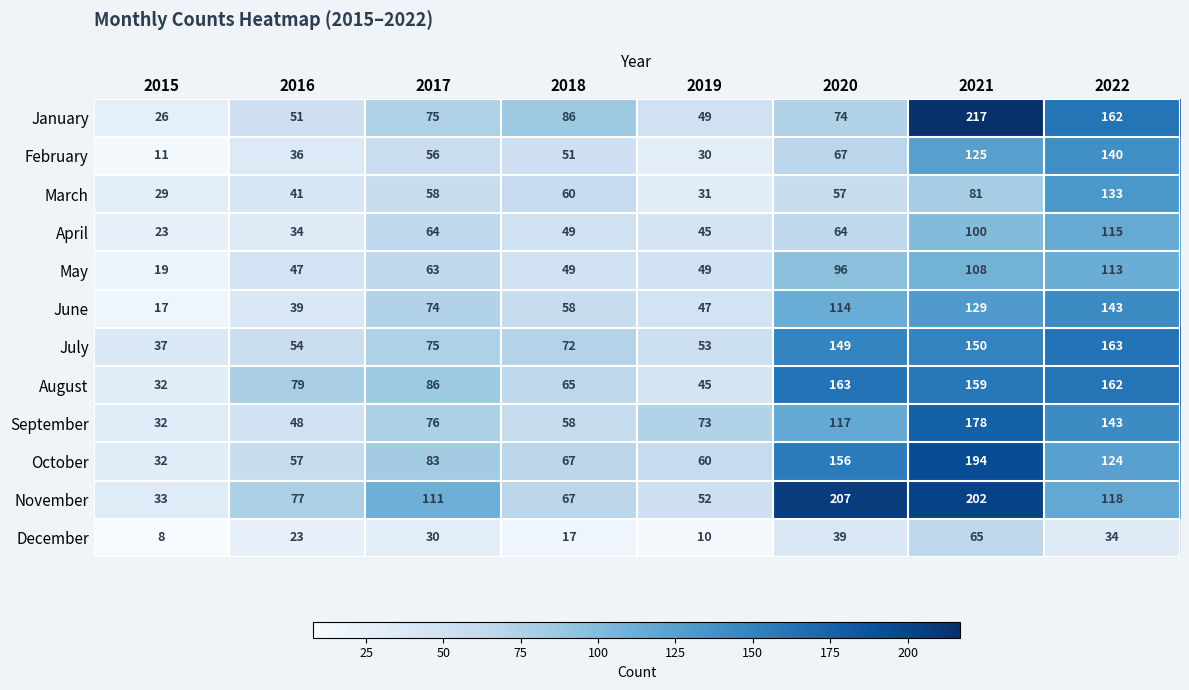

Where is January nearest to the value 121?

2018